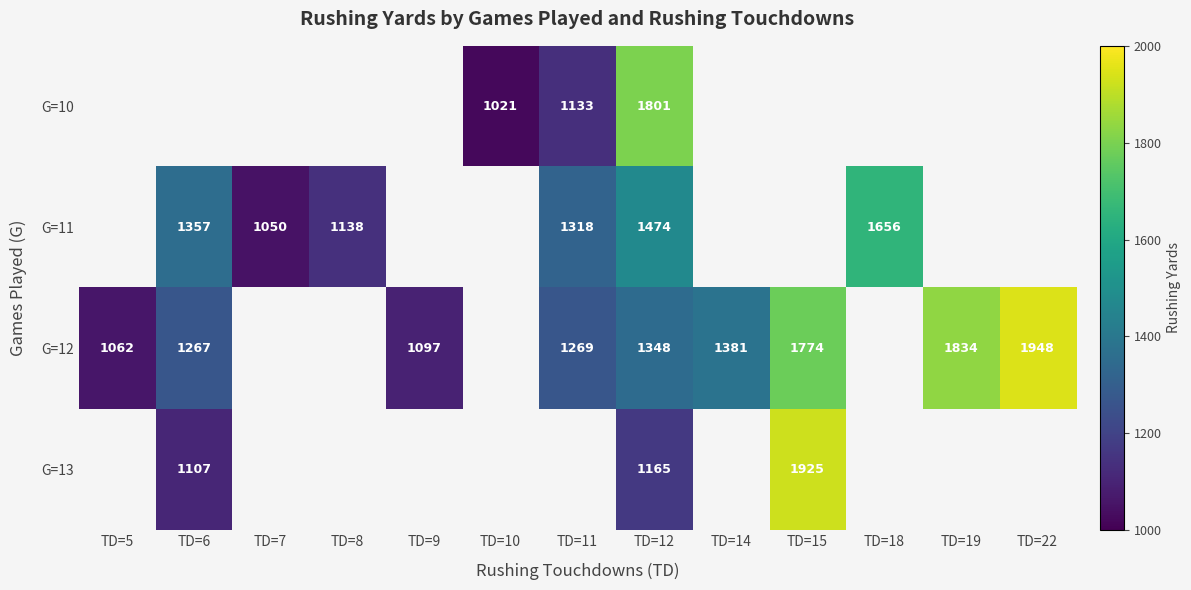

How many series are shown in this chart?

4